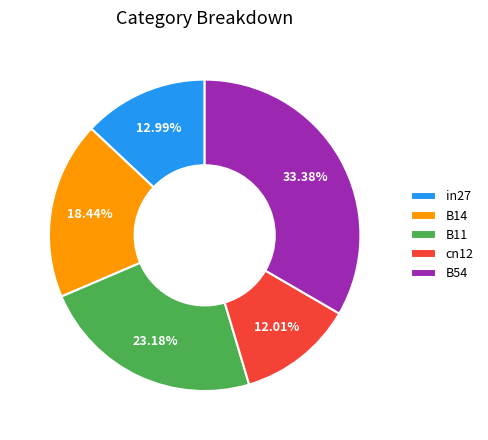

Which slice is the largest?

B54